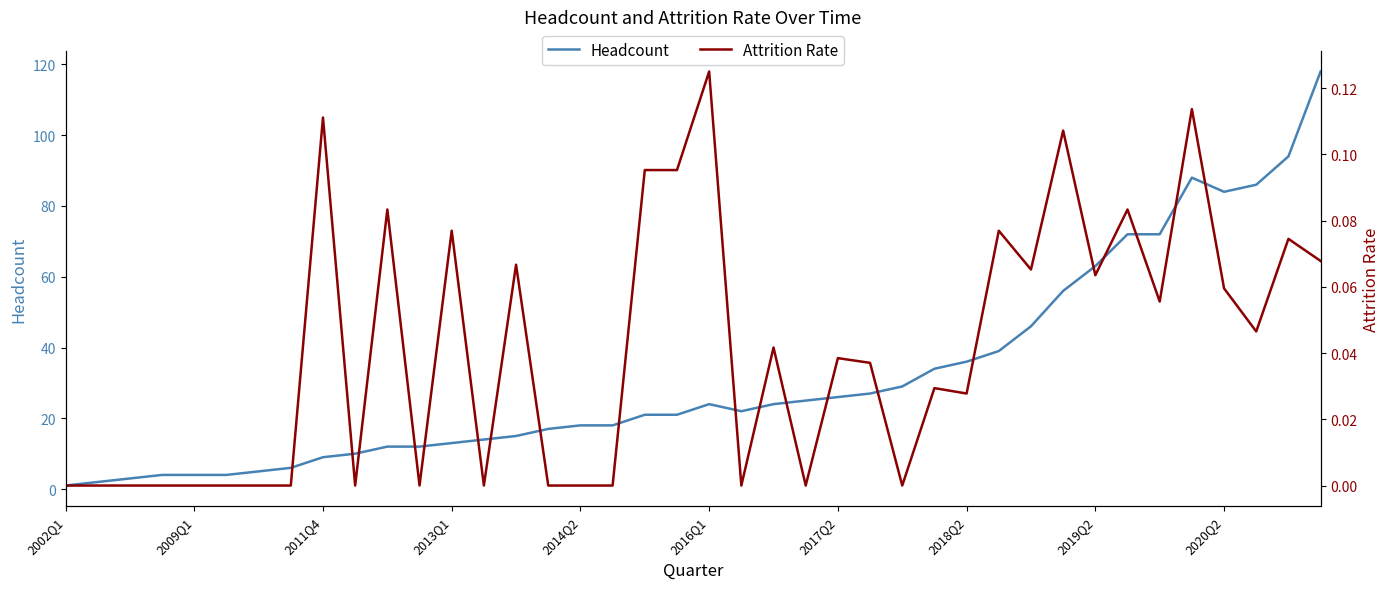

True or false: Attrition Rate and Headcount cross at least once.

False